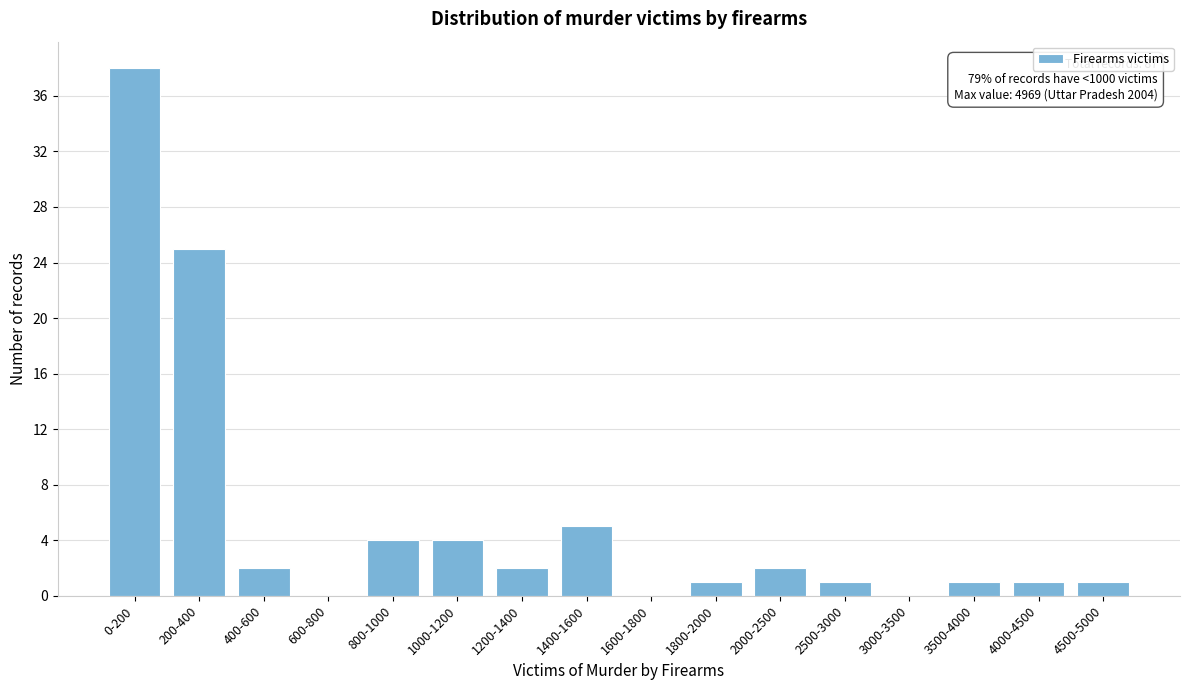

Reading right to left, what are all the values shown in this chart?

4500-5000=1	4000-4500=1	3500-4000=1	3000-3500=0	2500-3000=1	2000-2500=2	1800-2000=1	1600-1800=0	1400-1600=5	1200-1400=2	1000-1200=4	800-1000=4	600-800=0	400-600=2	200-400=25	0-200=38